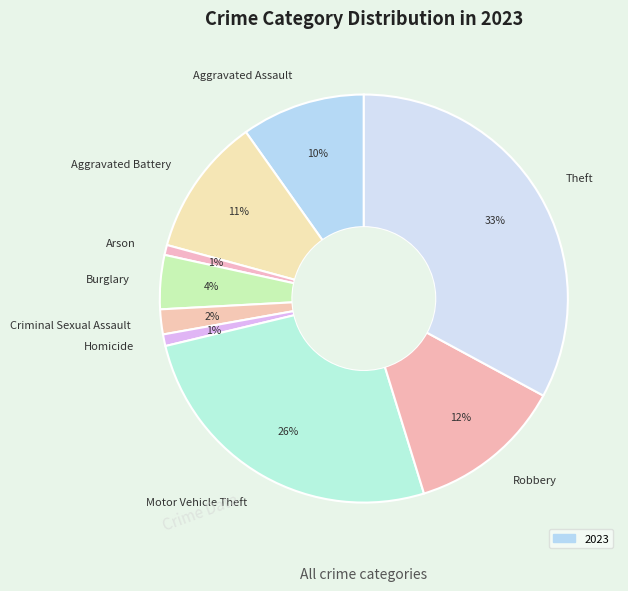

Between Aggravated Assault and Motor Vehicle Theft, which is larger?

Motor Vehicle Theft